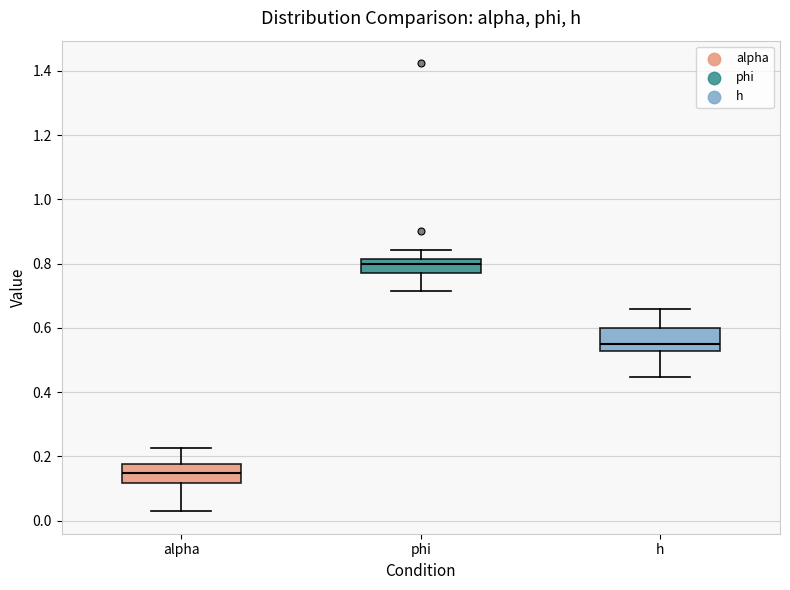

Reading left to right, read every box against the y-axis: the position of its median line, the range the box covers, and the ends of its whiskers. The values are not printed on the chart, so give them approximately, as read against the axis.

alpha: median 0.14, box 0.12 to 0.18, whiskers 0.02 to 0.22
phi: median 0.80, box 0.78 to 0.82, whiskers 0.72 to 0.84
h: median 0.56, box 0.52 to 0.60, whiskers 0.44 to 0.66